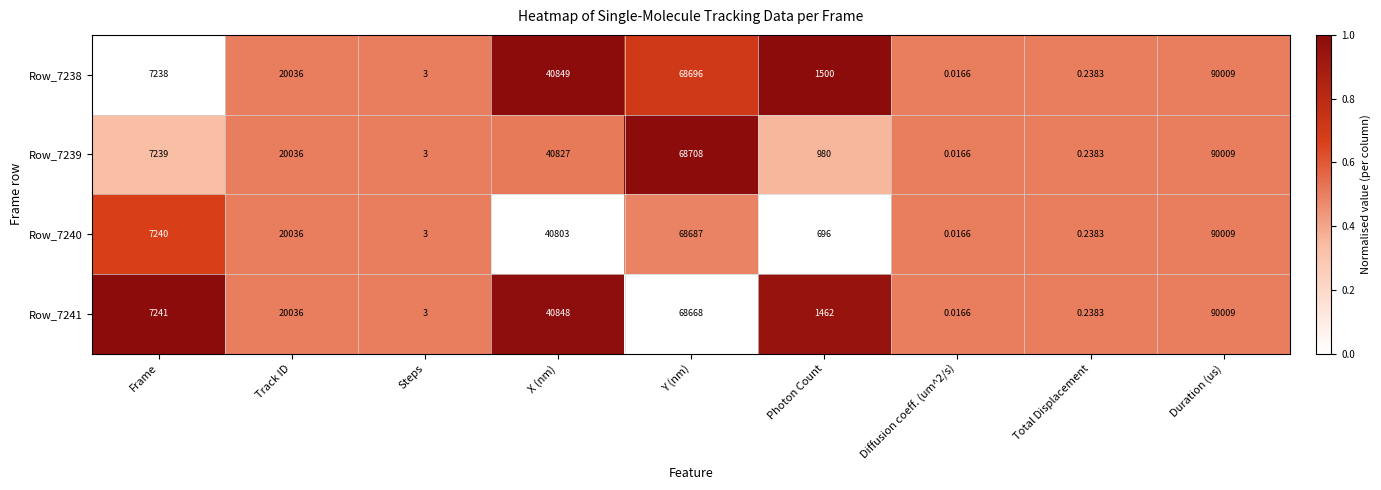

At which label is Row_7240 closest to 45004?

X (nm)